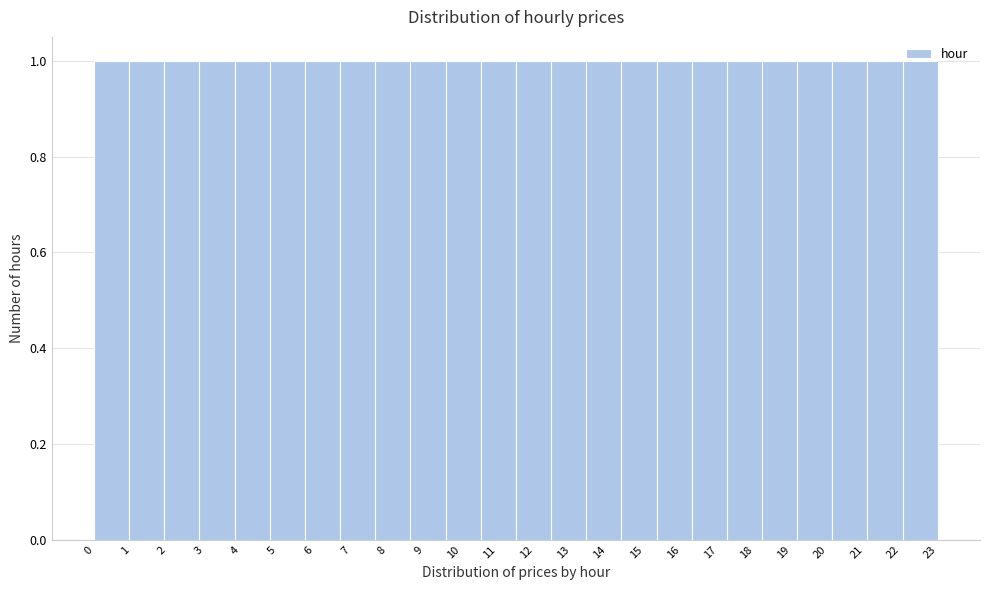

How tall is the bar that spans 6.7 to 7.7 on the x-axis? Neither the bar edges nor the heights are printed on the chart, so give them approximately, as read against the axes.

1